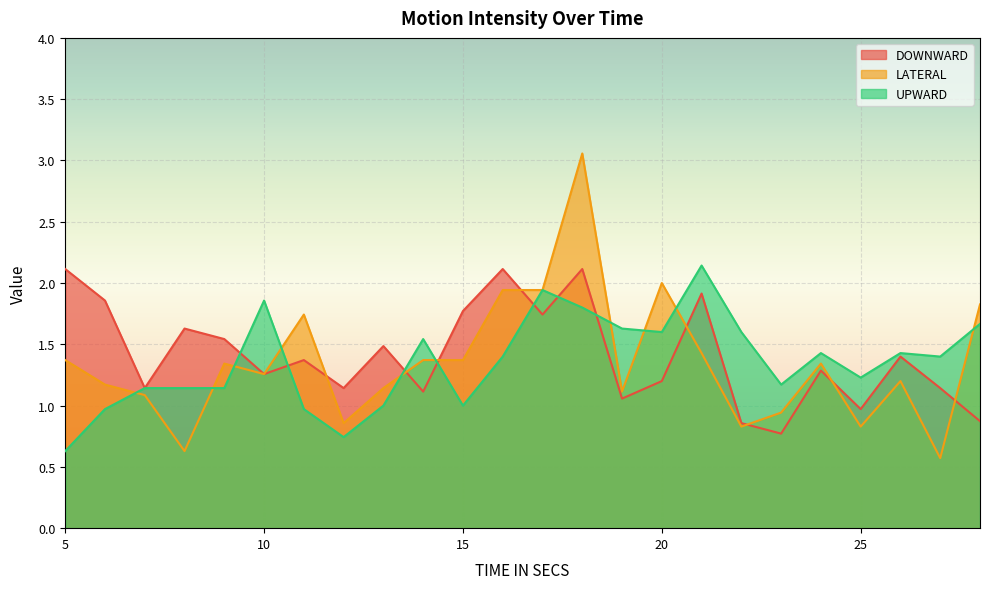

After their last crossing, which series has the higher values: UPWARD or DOWNWARD?

UPWARD